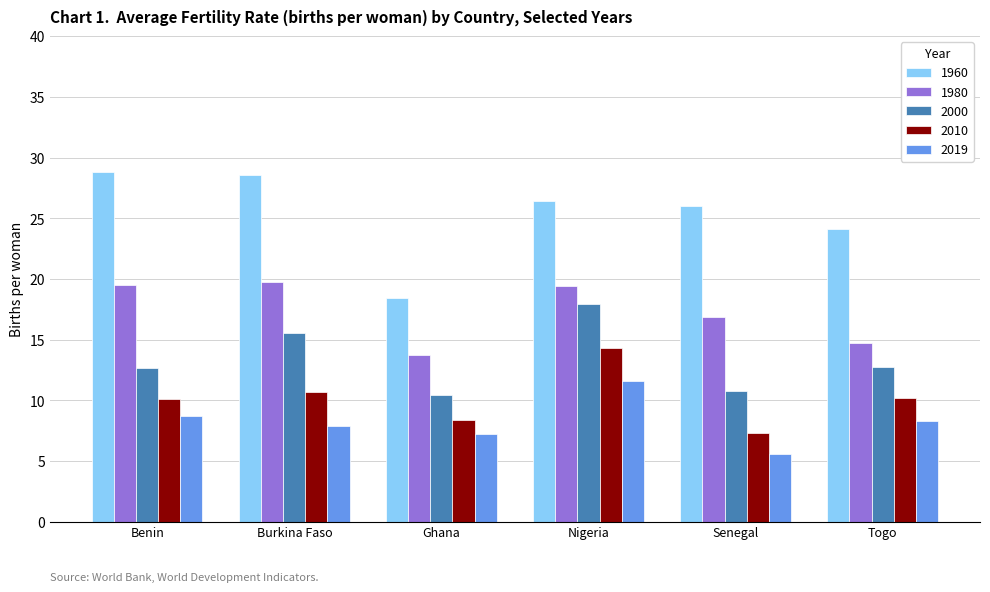

Which series changed the most between Burkina Faso and Nigeria?

2019